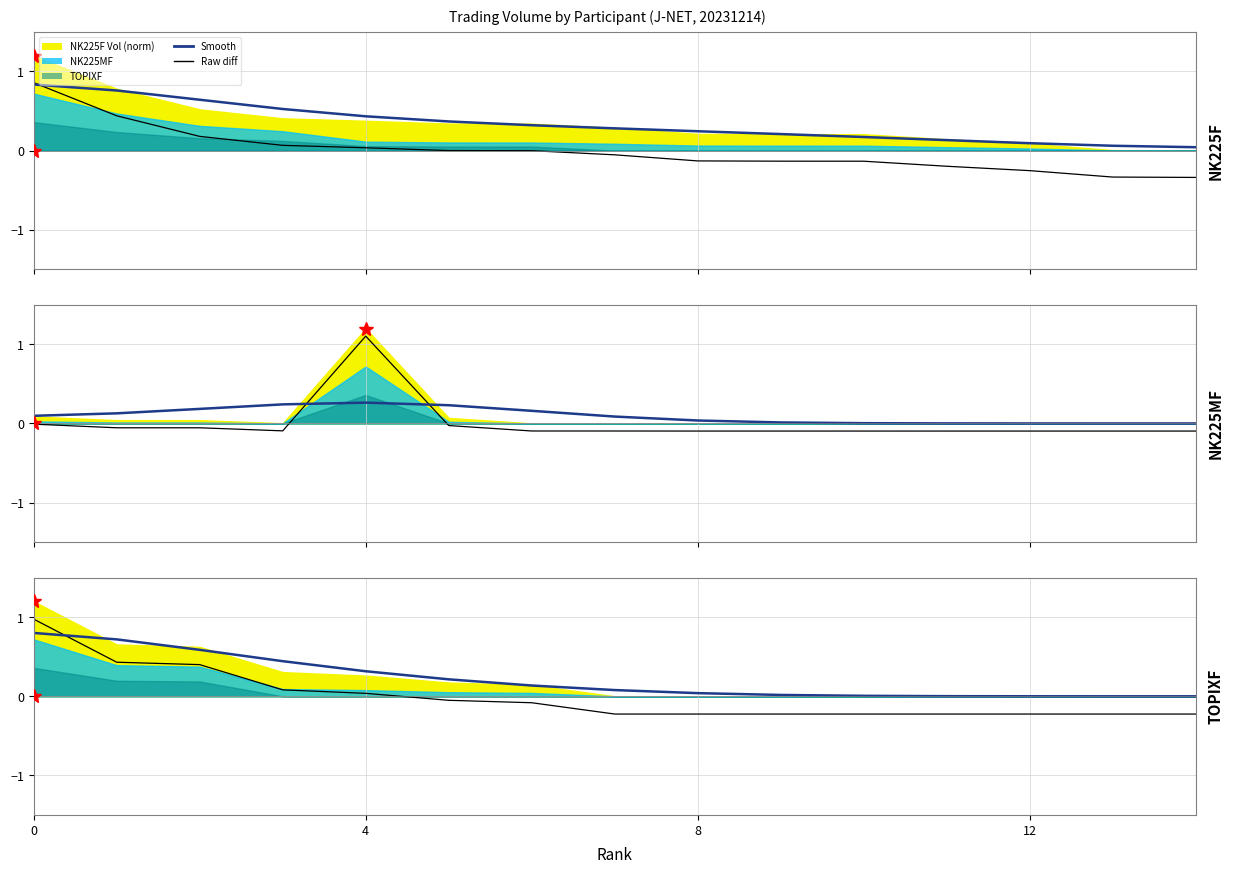

What is the difference between the maximum and minimum values in the NK225MF (smooth) series?

0.3